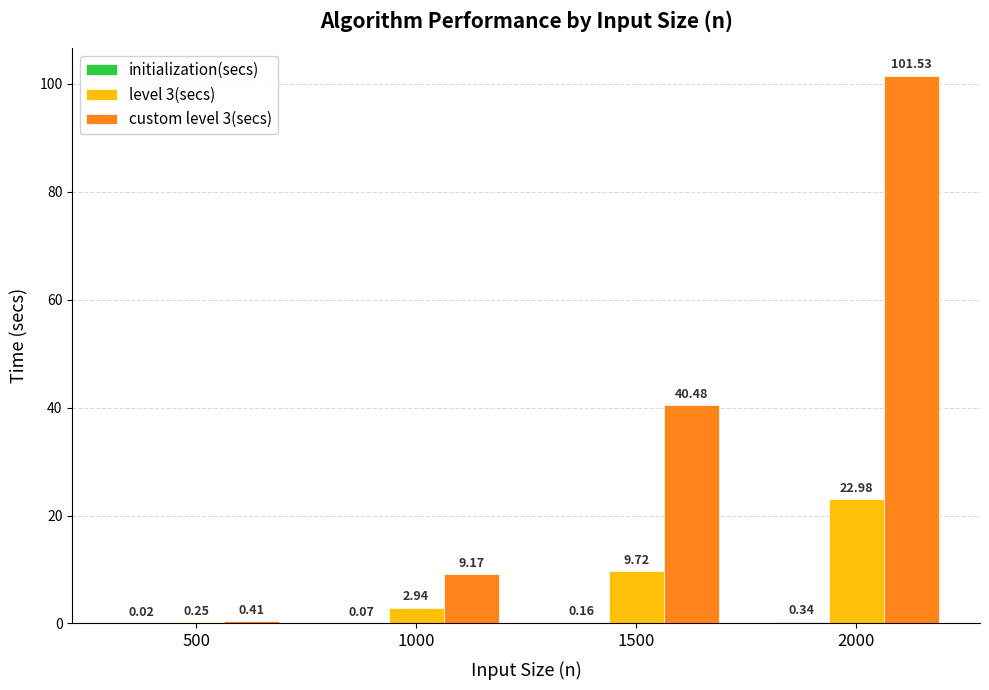

The custom level 3(secs) series shows 101.5 at 2000. True or false?

True